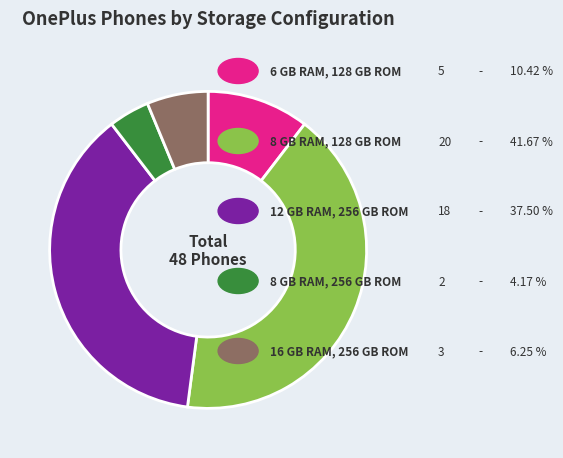

Is there any slice that represents more than half of the pie?

No